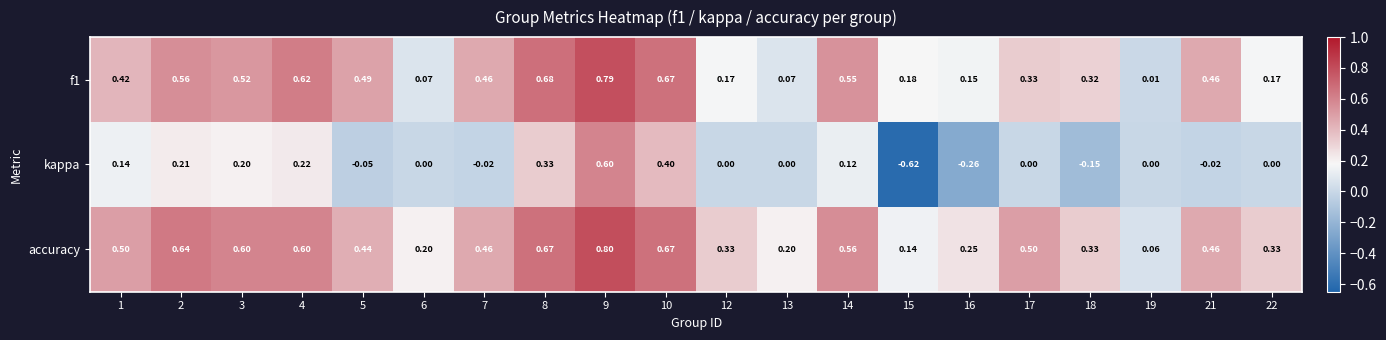

Which series has the largest total across all categories?

accuracy